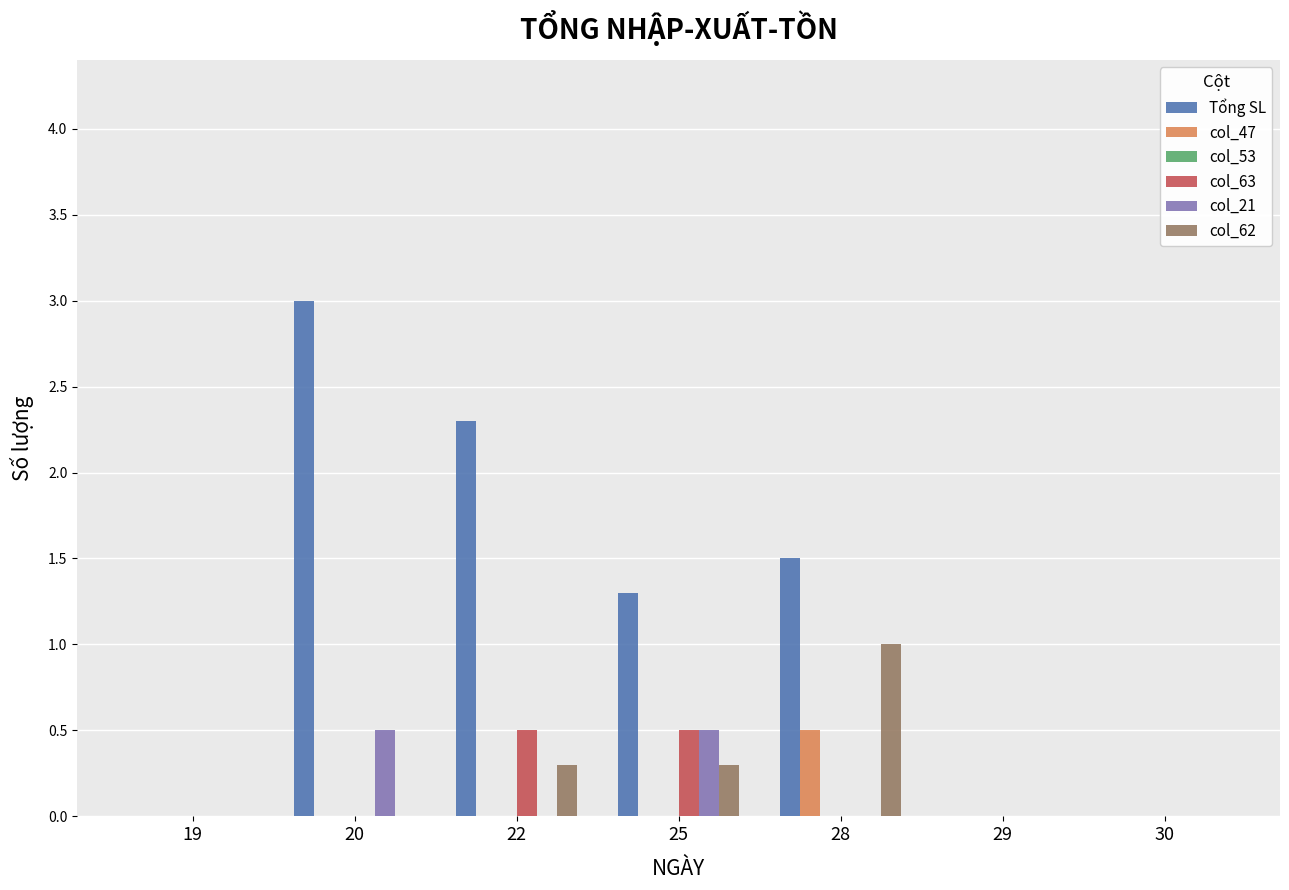

What is the total value across all series at 22?

3.1